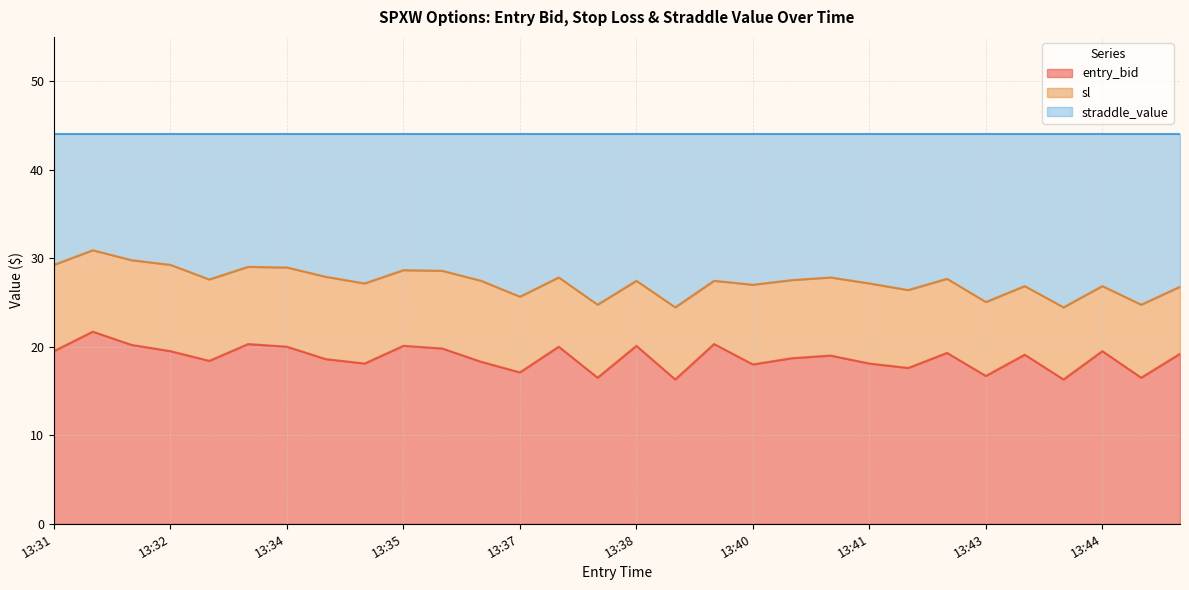

What is the maximum value for entry_bid?

21.7